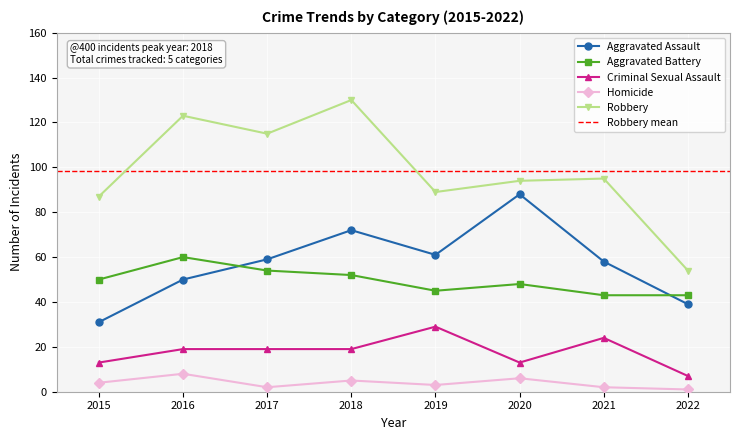

The value of Aggravated Assault at 2019 is 61. True or false?

True